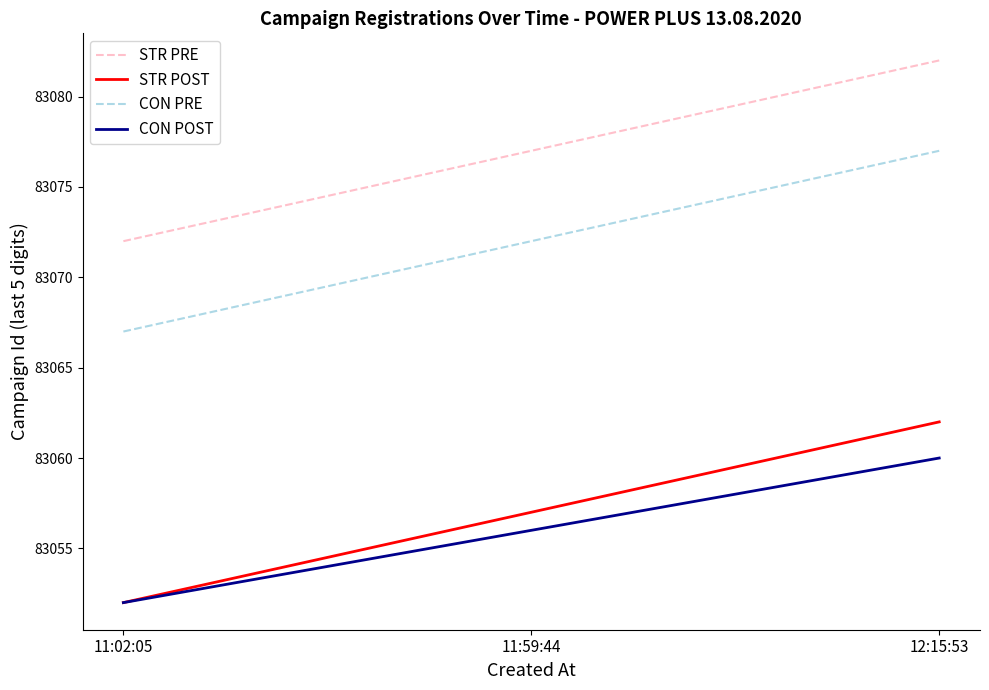

At which label is CON POST closest to 83056?

11:59:44